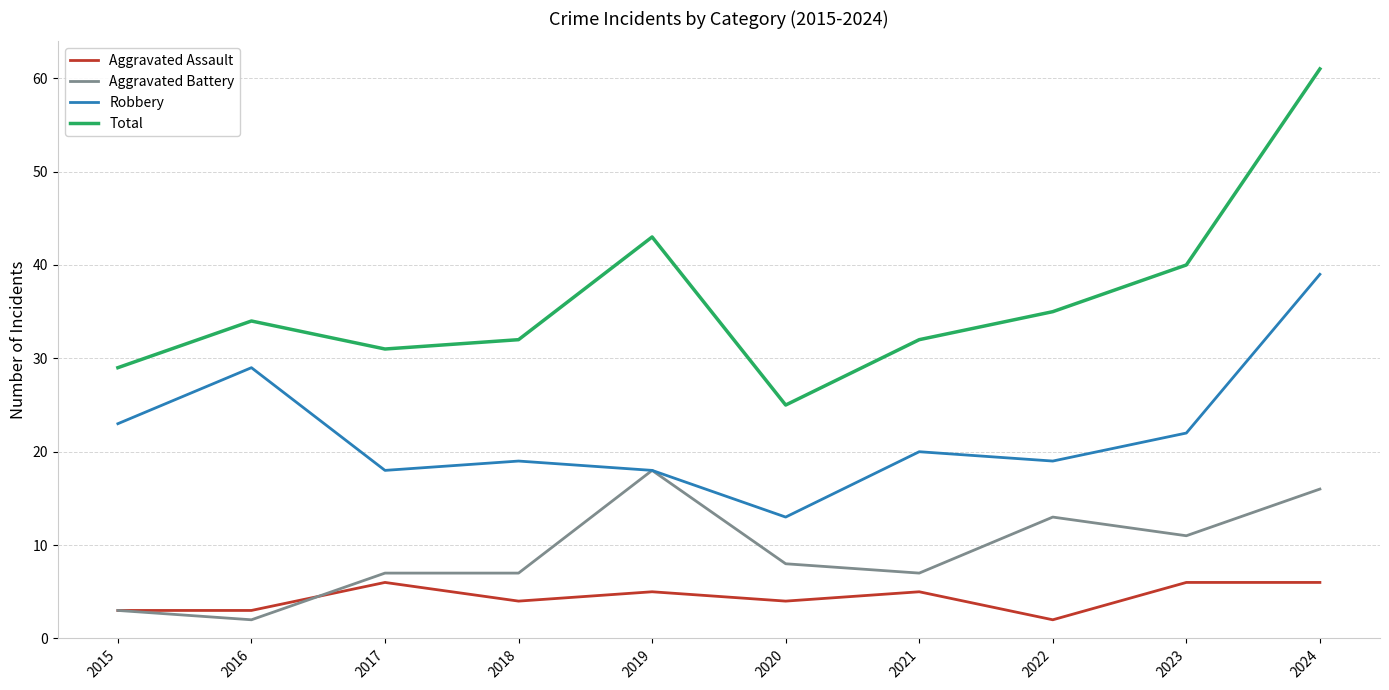

True or false: Aggravated Battery and Total intersect in this chart.

False